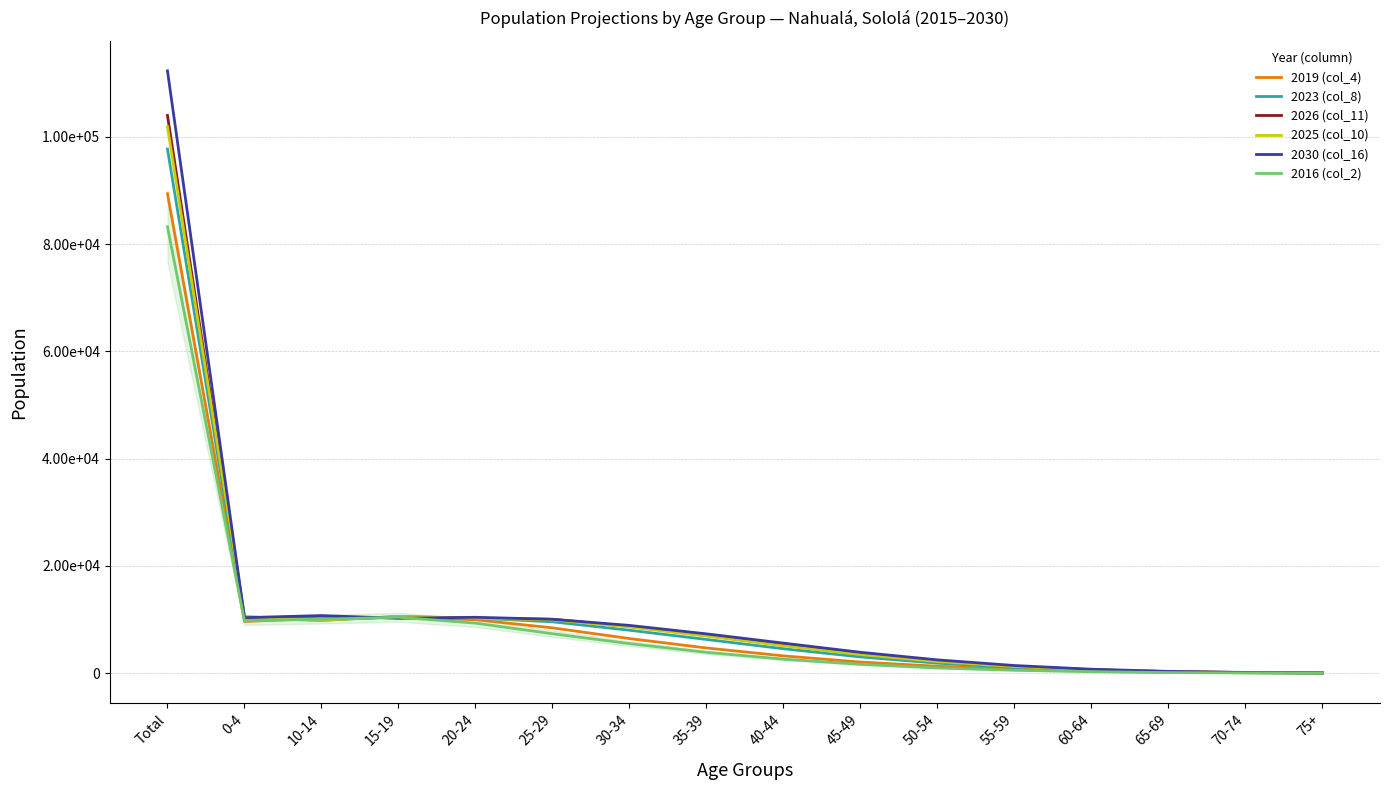

In 2026 (col_11), how many points are higher than both neighbors (excluding endpoints)?

1